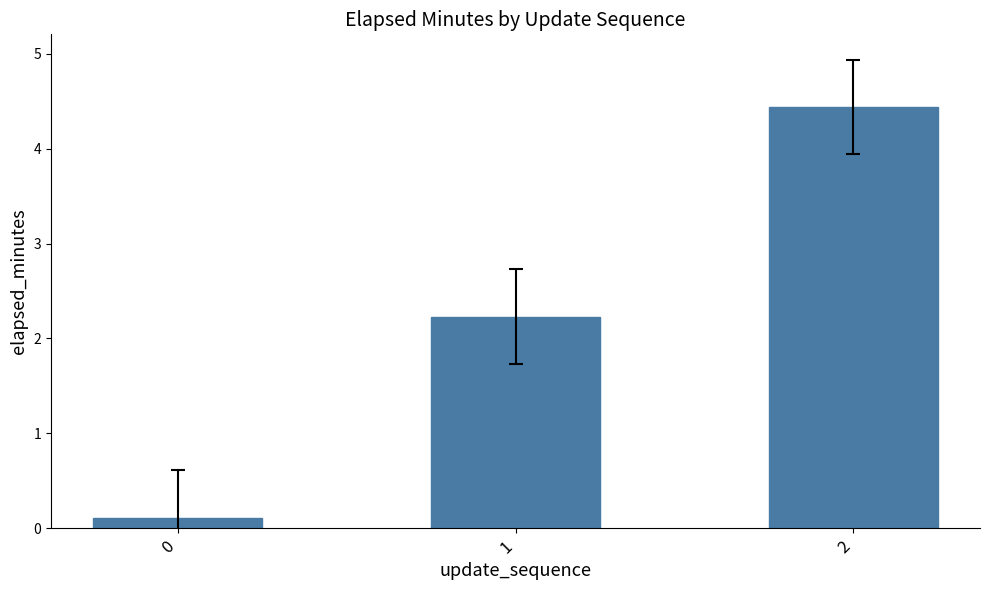

What is the value of the 3rd bar from the left?

4.4